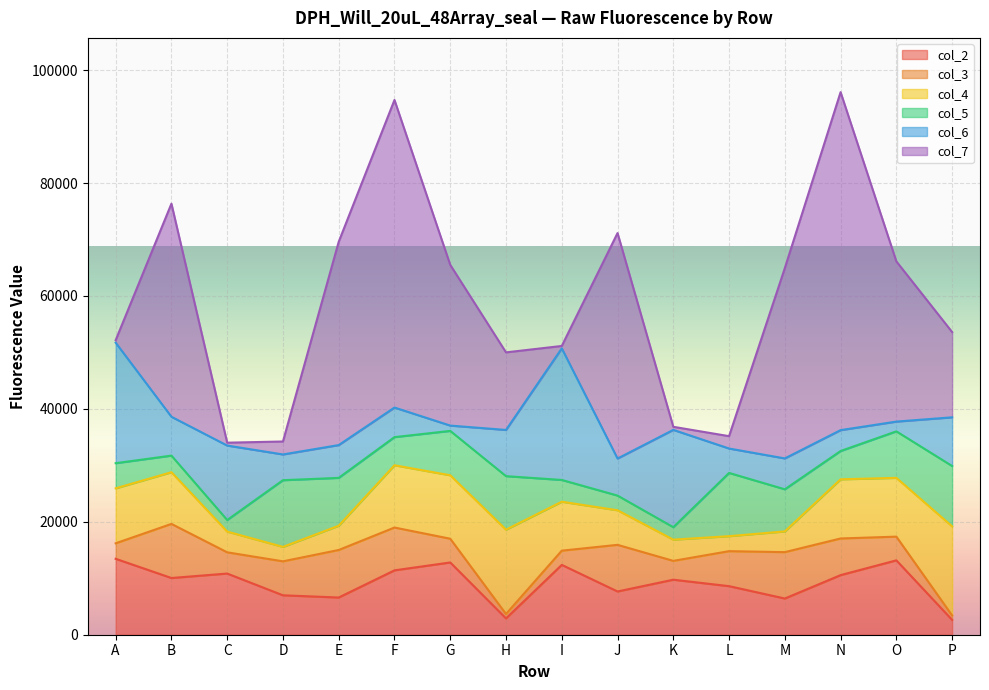

Where do col_4 and col_3 first cross each other?

A and B